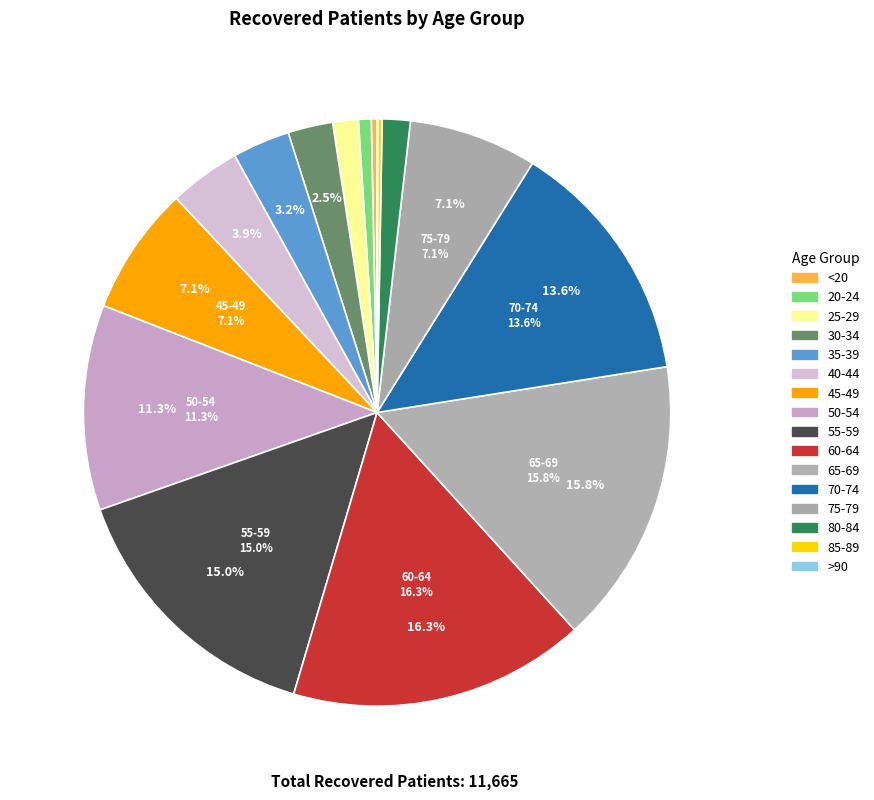

Rank the categories by value from highest to lowest.

60-64, 65-69, 55-59, 70-74, 50-54, 45-49, 75-79, 40-44, 35-39, 30-34, 80-84, 25-29, 20-24, <20, 85-89, >90